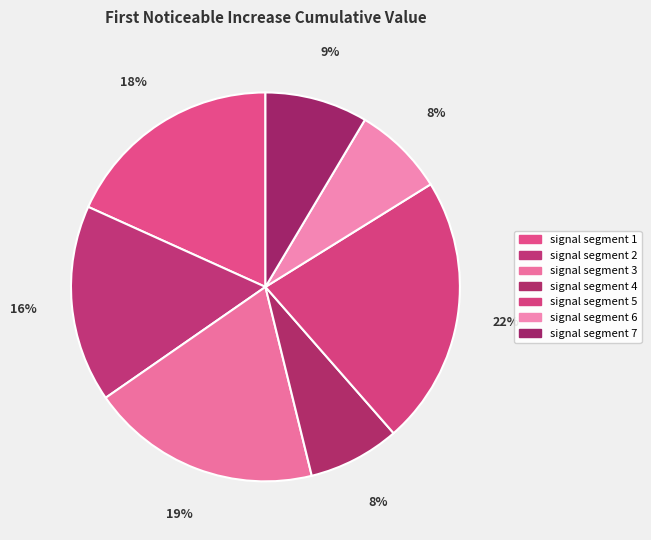

Combined, do signal segment 7 and signal segment 3 account for over 50%?

No